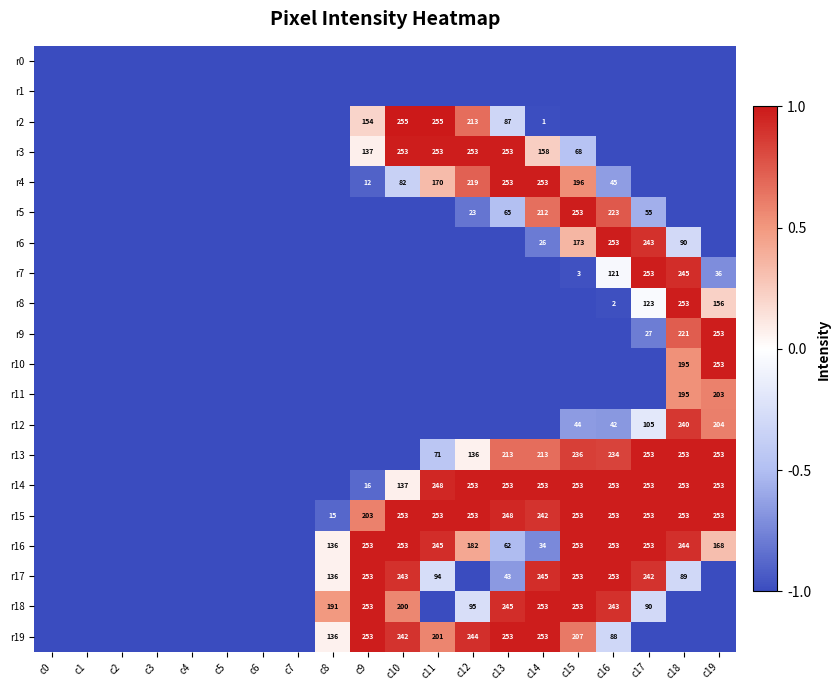

True or false: r18 has a value of 91 at c10.

False